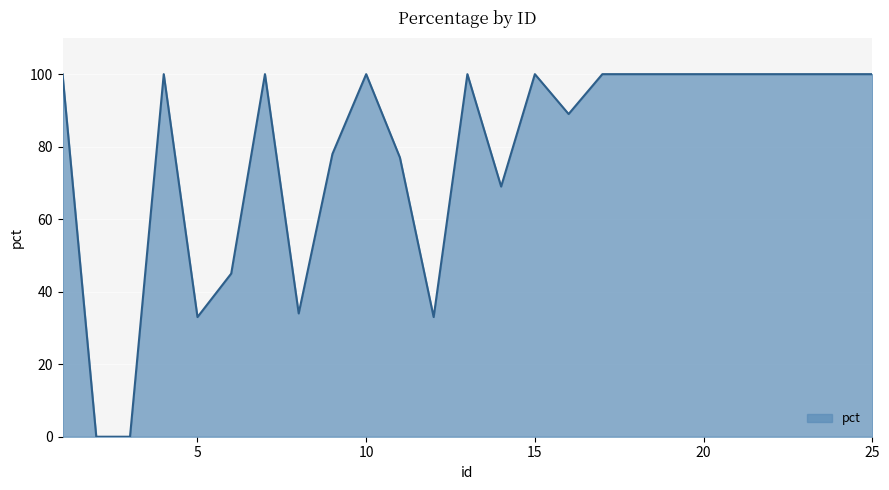

Reading left to right, extract all data points from this chart.

100	0	0	100	33	45	100	34	78	100	77	33	100	69	100	89	100	100	100	100	100	100	100	100	100